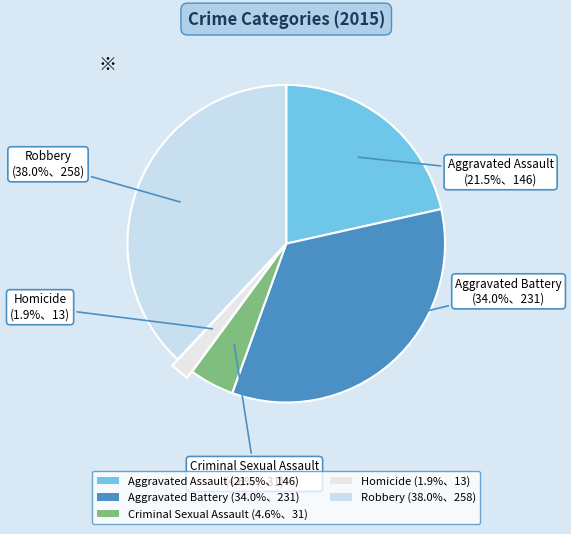

Count the number of slices in the pie.

5